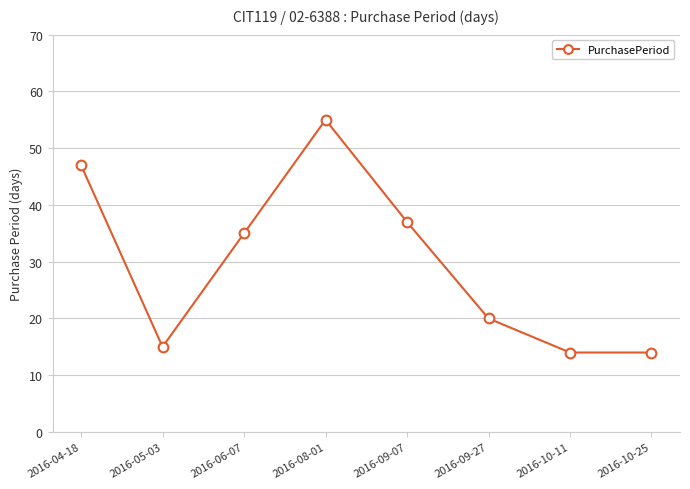

At which category does the data reach its first local valley?

2016-05-03